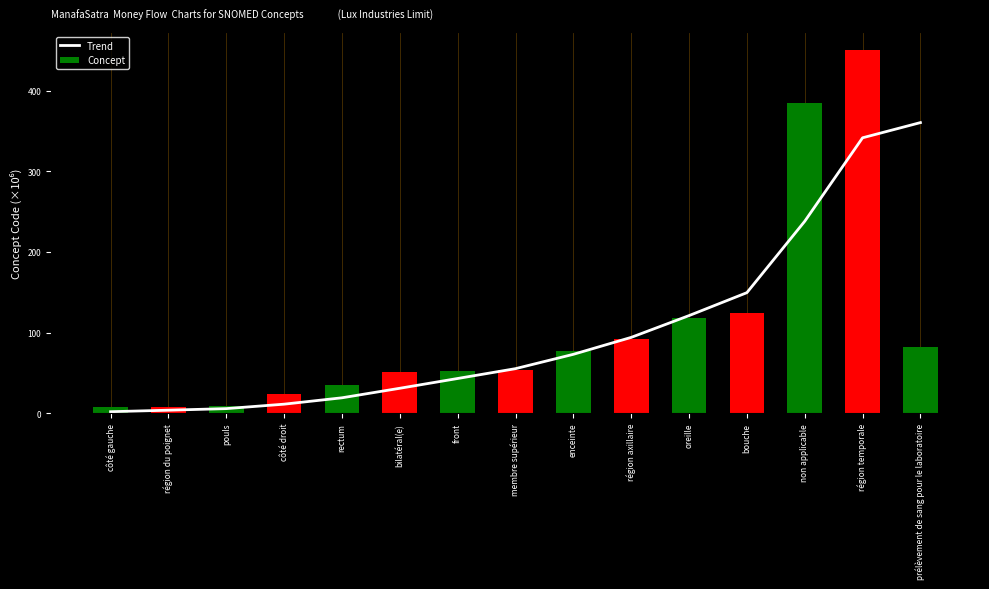

At which category is the sum across all series the highest?

région temporale